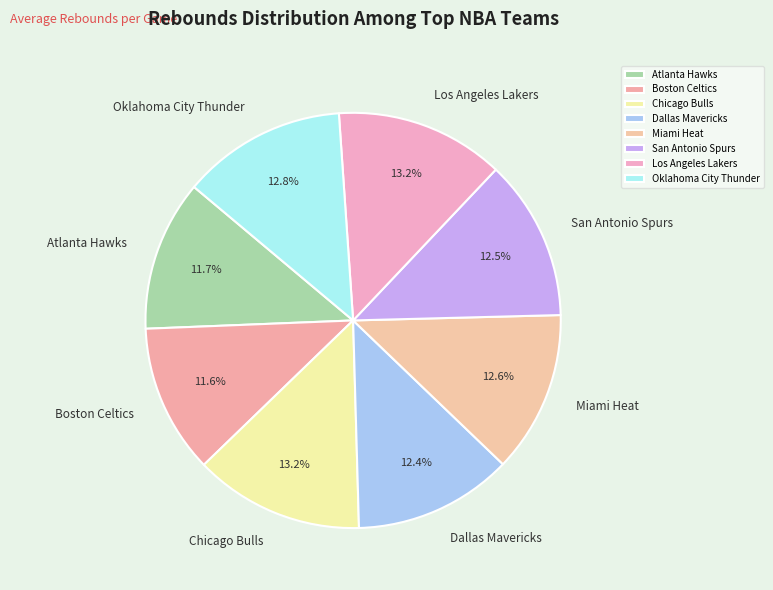

How many segments does this pie chart have?

8